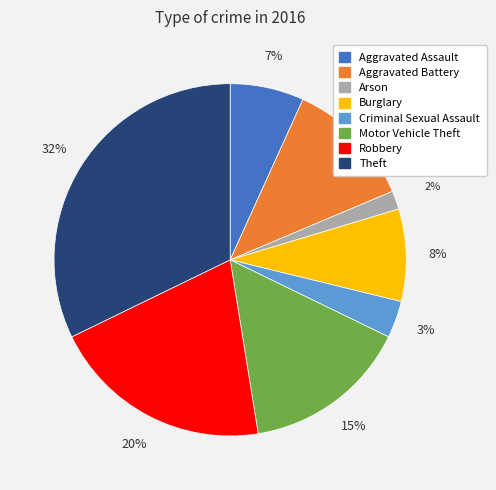

To the nearest percent, what is the difference between the Robbery and Burglary slice percentages?

12%